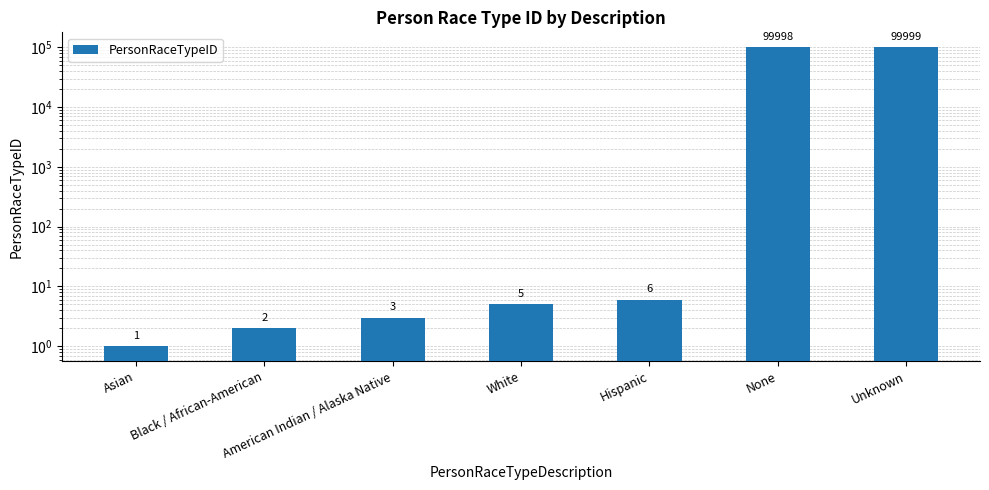

What position from the left is Unknown?

7